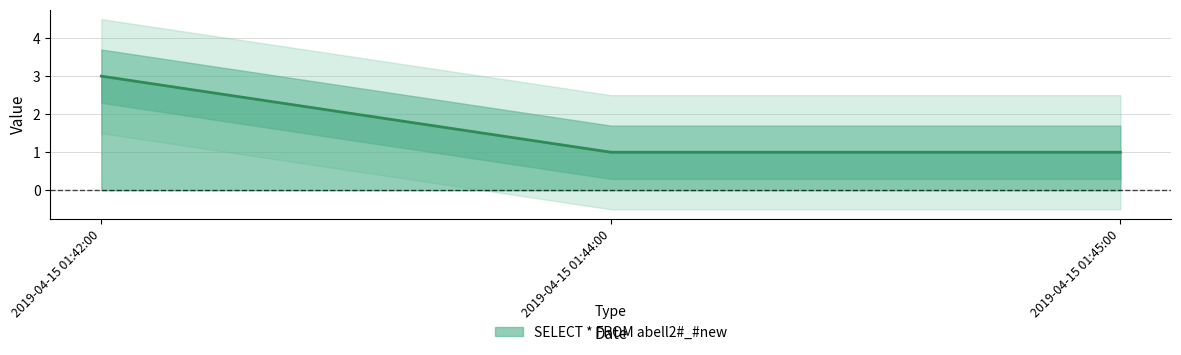

Count the values in the range 1 to 3.

3